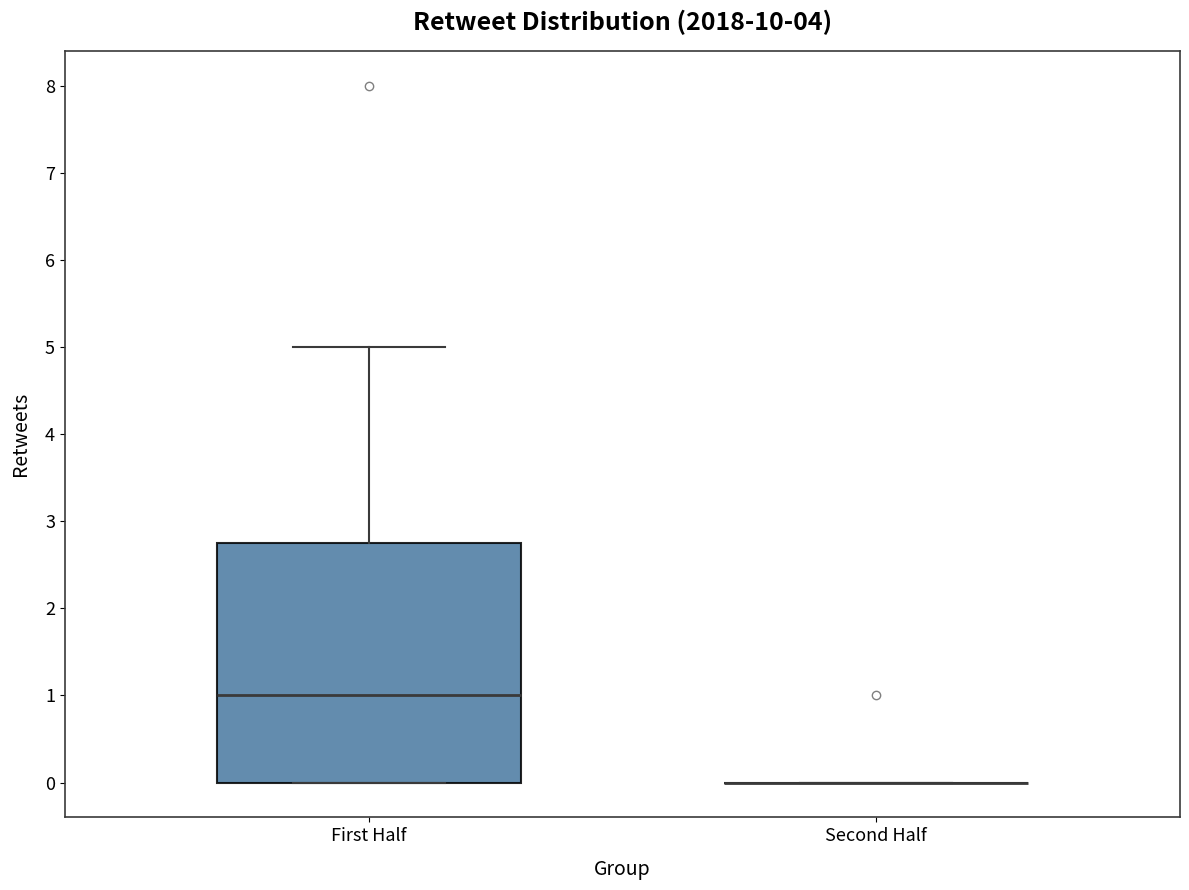

Reading left to right, read every box against the y-axis: the position of its median line, the range the box covers, and the ends of its whiskers. The values are not printed on the chart, so give them approximately, as read against the axis.

First Half: median 1.0, box 0.0 to 2.8, whiskers 0.0 to 5.0
Second Half: box collapsed to a line at 0.0, whiskers 0.0 to 0.0